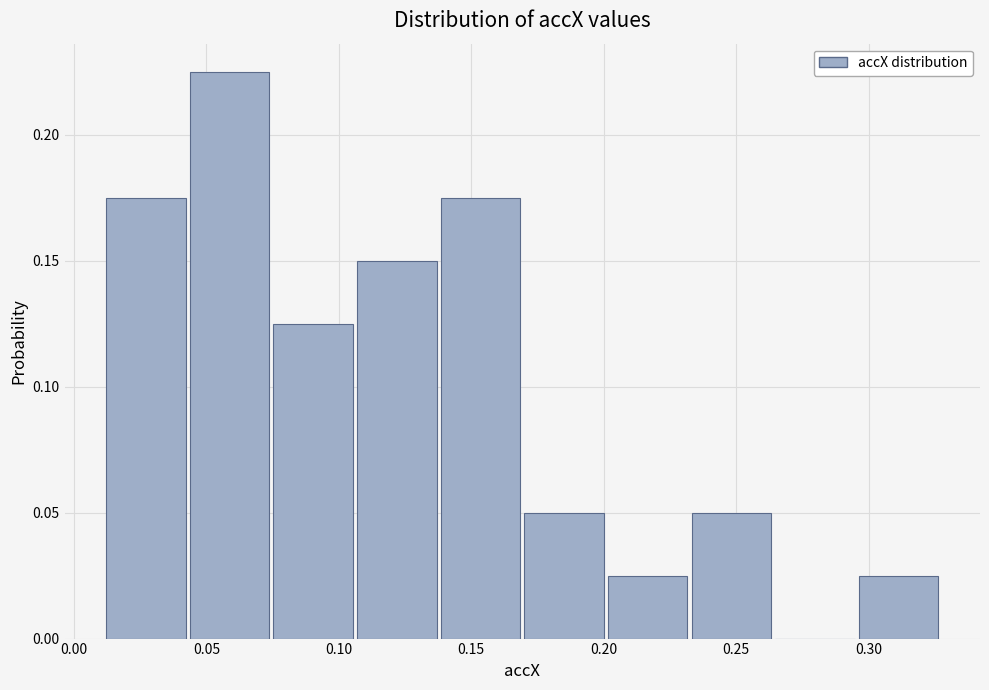

Reading left to right, list every bar in this chart as the range it spans on the x-axis followed by its height. Neither the bar edges nor the heights are printed on the chart, so give them approximately, as read against the axes.

0.010 to 0.045: 0.175
0.045 to 0.075: 0.225
0.075 to 0.105: 0.125
0.105 to 0.140: 0.150
0.140 to 0.170: 0.175
0.170 to 0.200: 0.050
0.200 to 0.235: 0.025
0.235 to 0.265: 0.050
0.265 to 0.295: 0
0.295 to 0.330: 0.025